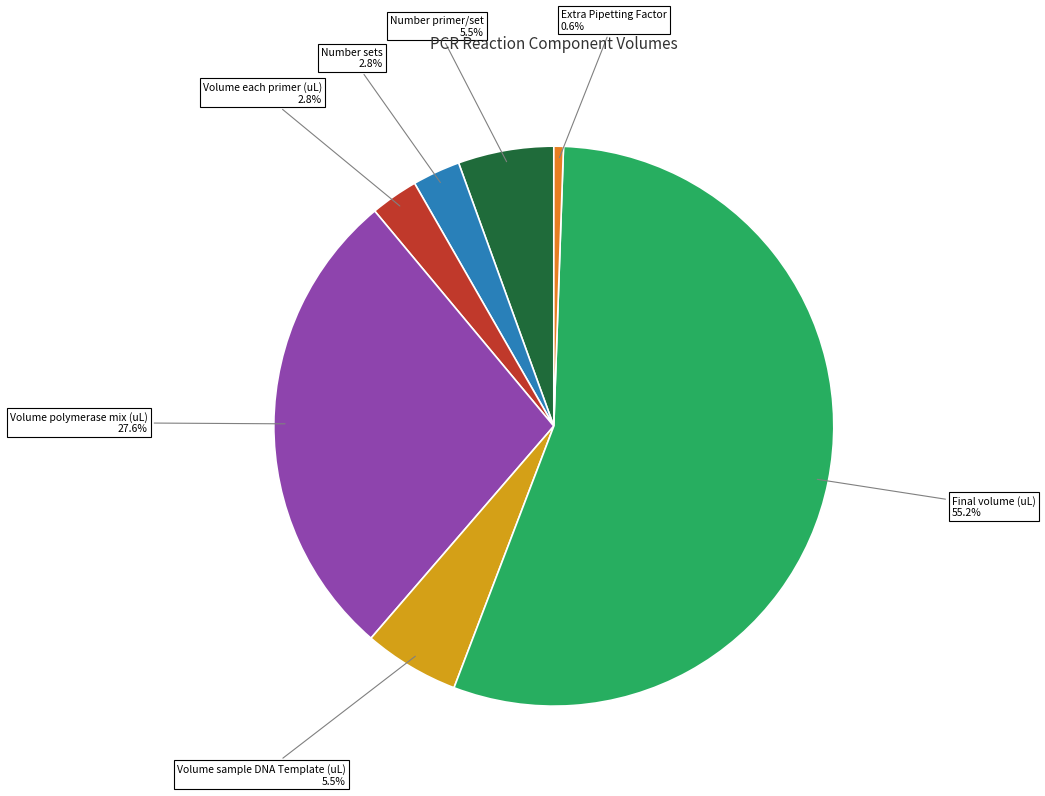

To the nearest percent, what is the difference between the largest and smallest slice percentages?

55%